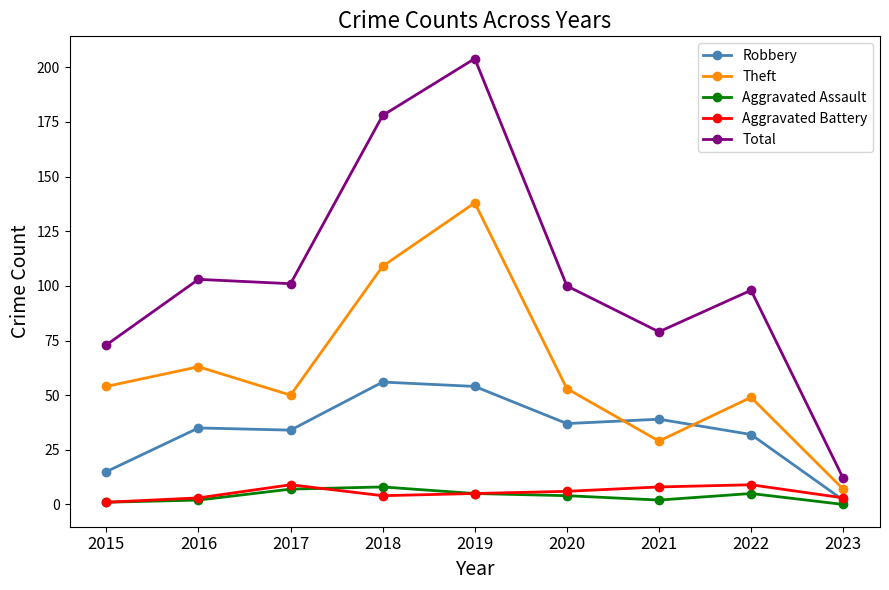

True or false: Aggravated Assault and Total intersect in this chart.

False